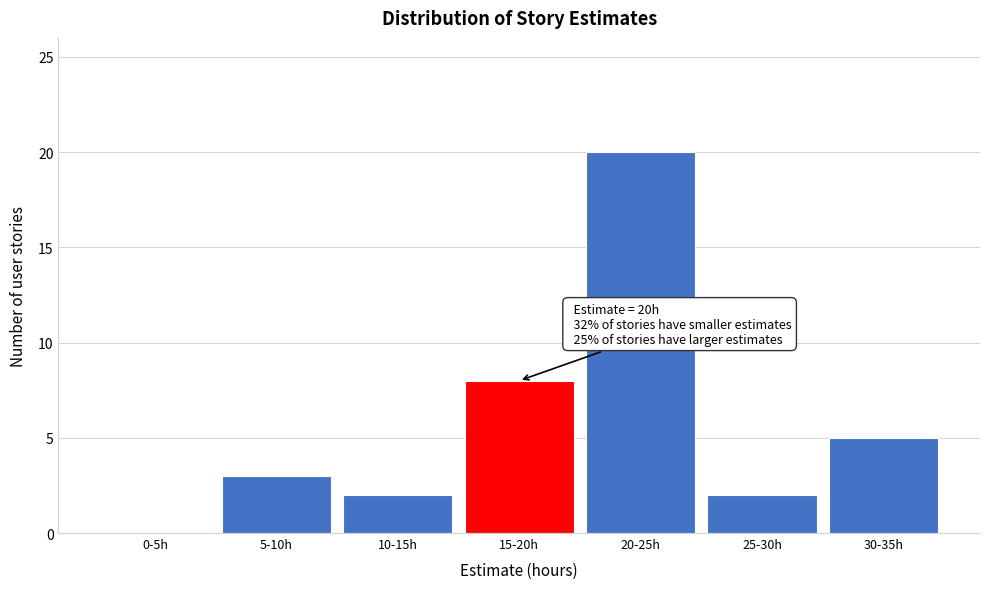

Reading right to left, transcribe all the data shown in this chart.

30-35h=5	25-30h=2	20-25h=20	15-20h=8	10-15h=2	5-10h=3	0-5h=0